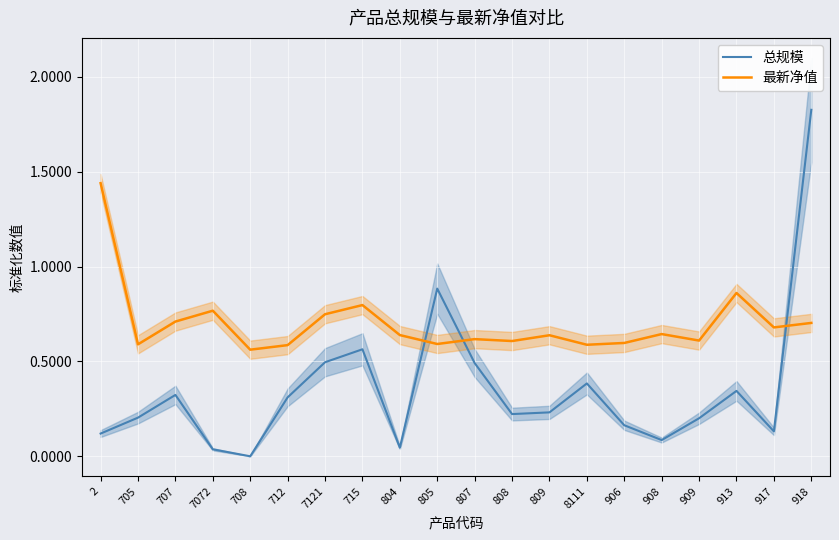

Which has a higher value, 707 or 2?

707